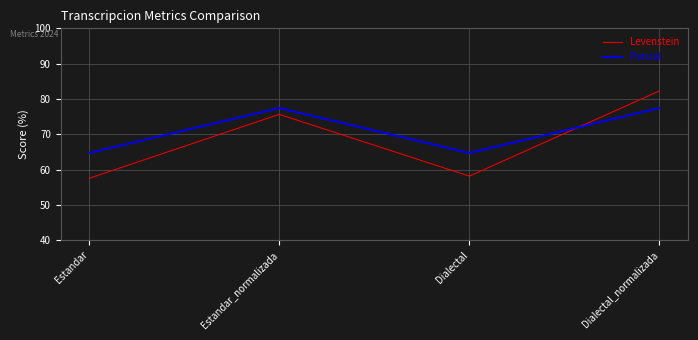

True or false: Parcial has a value of 15.8 at Dialectal.

False